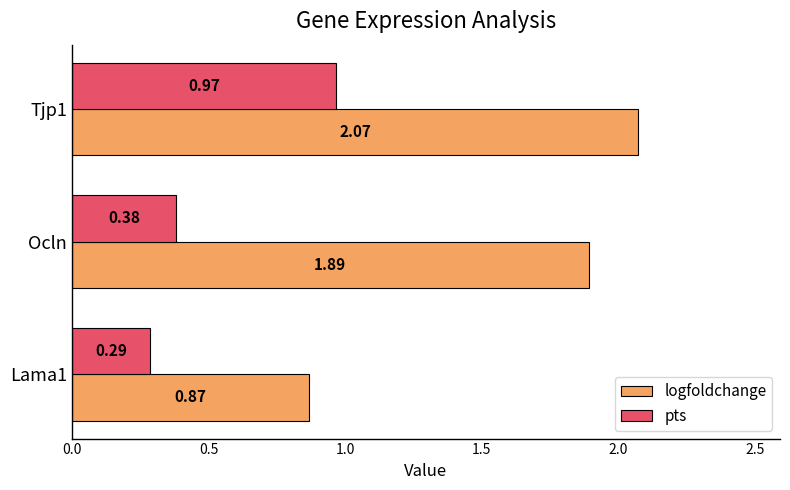

How many categories are shown in the chart?

3